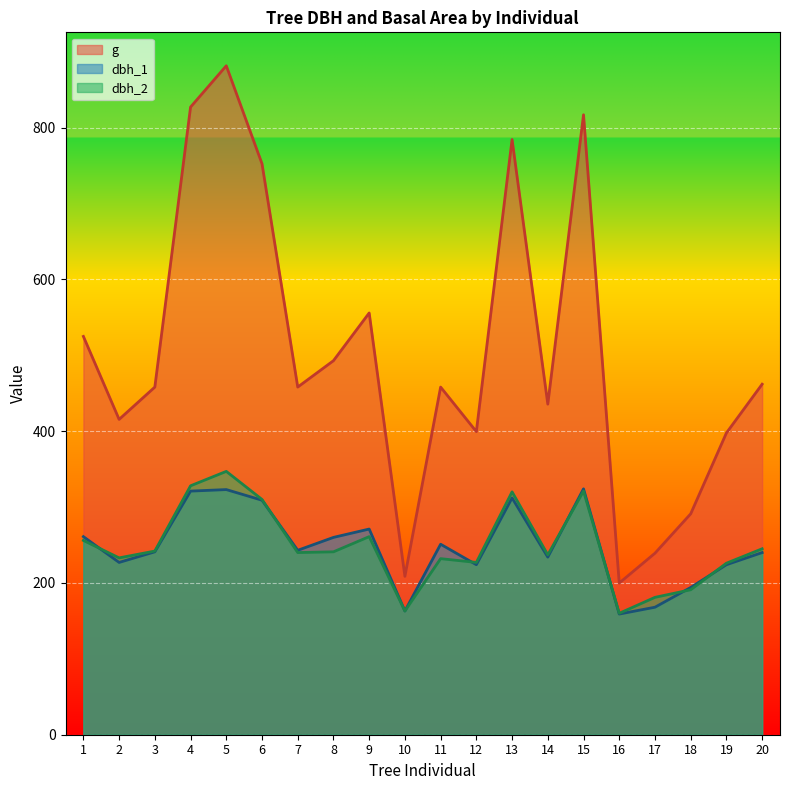

What is the value of the dbh_2 point at the 9th from the left?

261.0